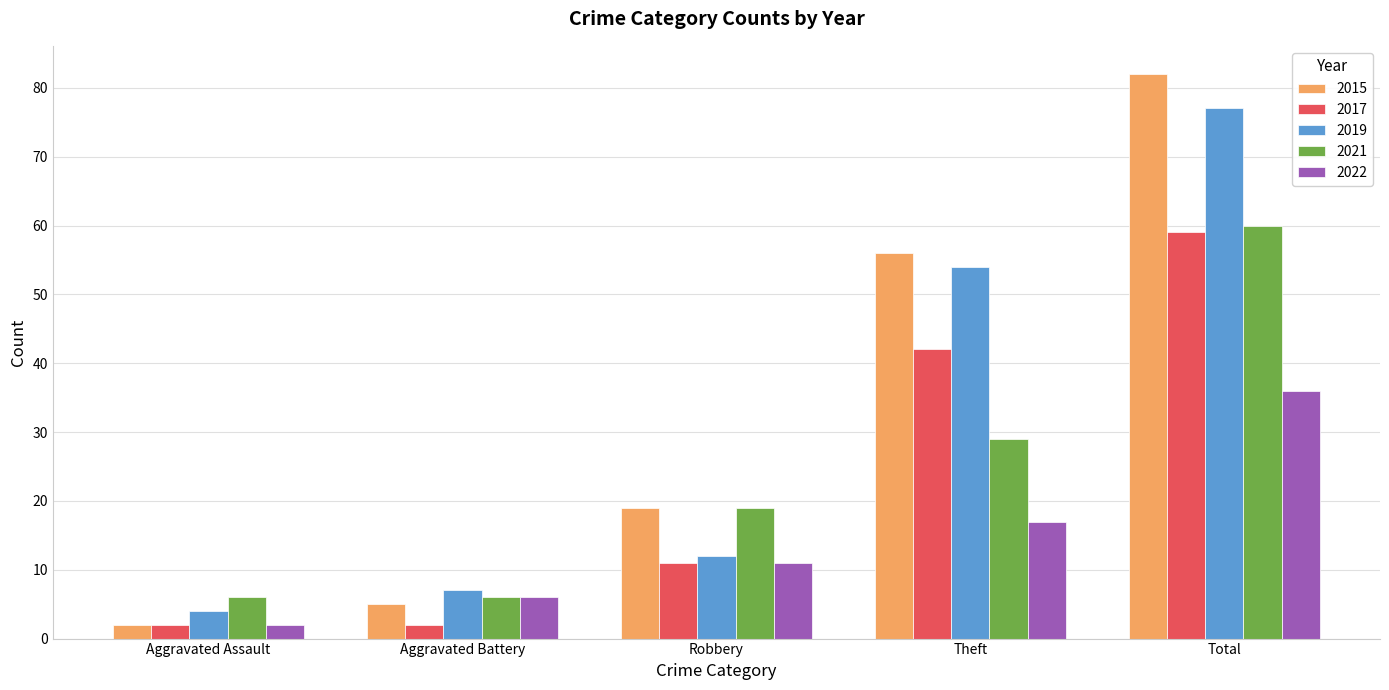

Is the value of 2017 at Theft greater than the value of 2021 at Robbery?

Yes